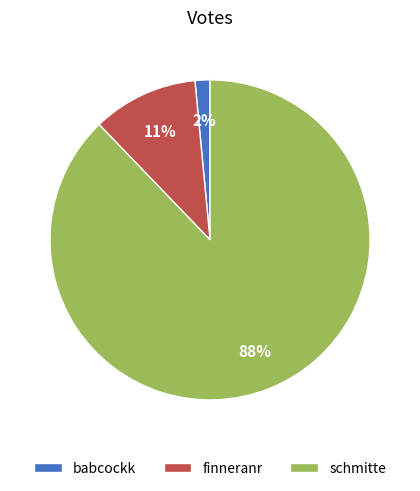

To the nearest percent, what percentage of the pie is finneranr?

11%